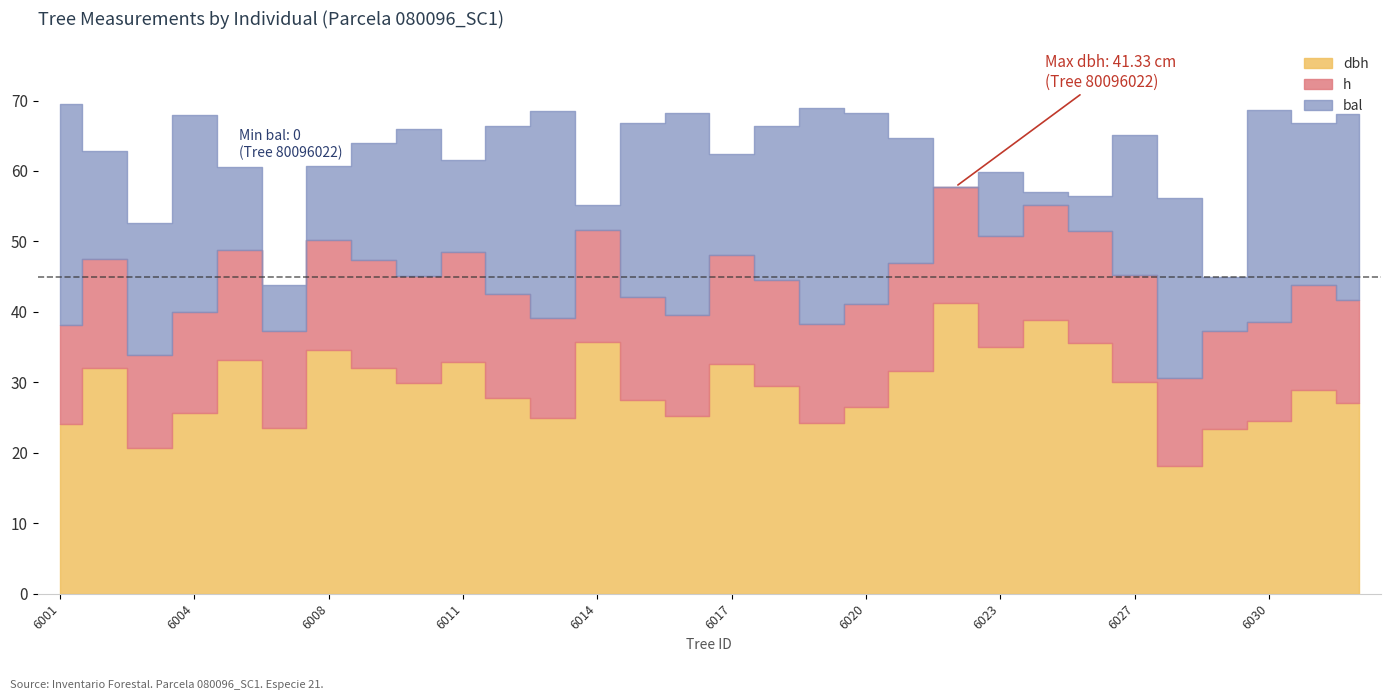

Rank the series at 80096032 from highest to lowest value.

dbh, bal, h